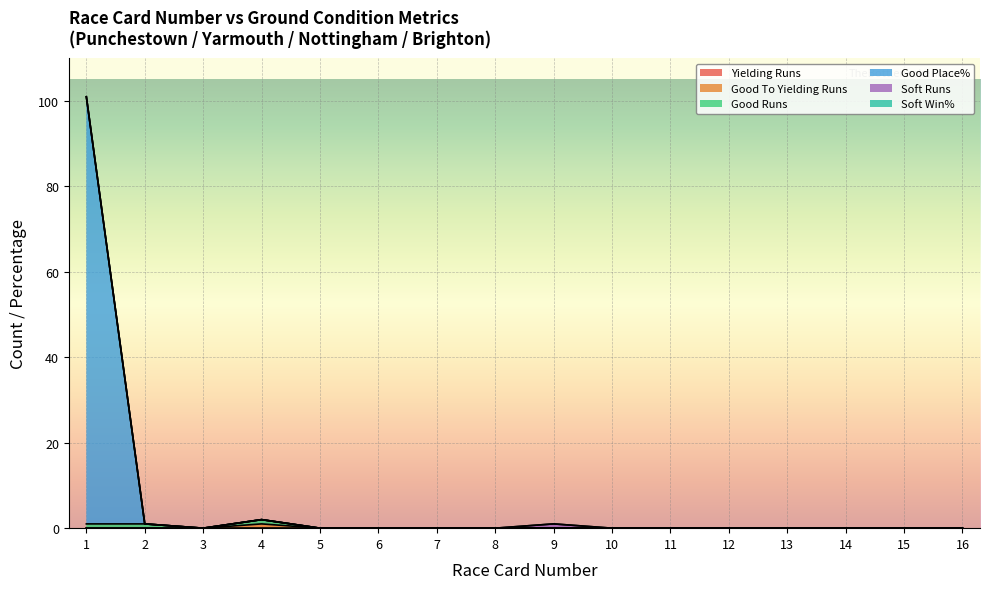

True or false: Good Runs and Good To Yielding Runs cross at least once.

False